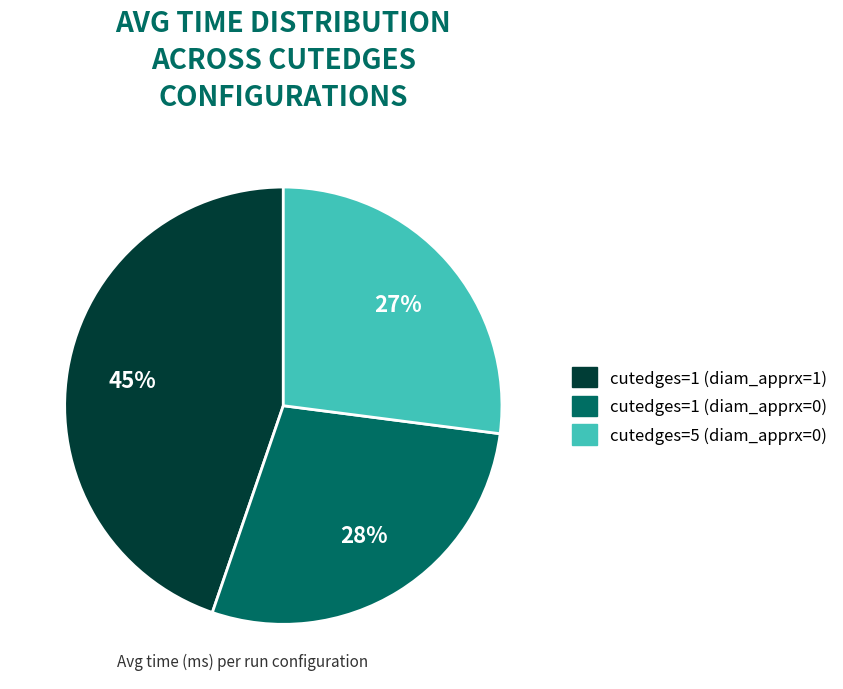

To the nearest percent, what is the difference between the cutedges=1 (diam_apprx=0) and cutedges=1 (diam_apprx=1) slice percentages?

17%